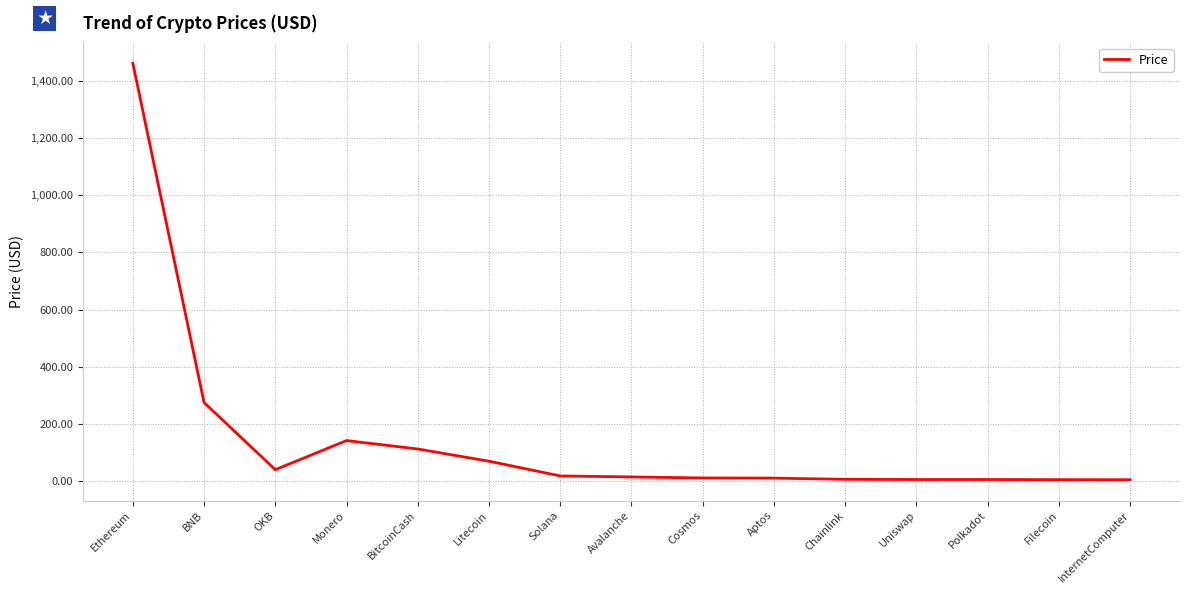

What is the minimum value shown in the chart?

4.7